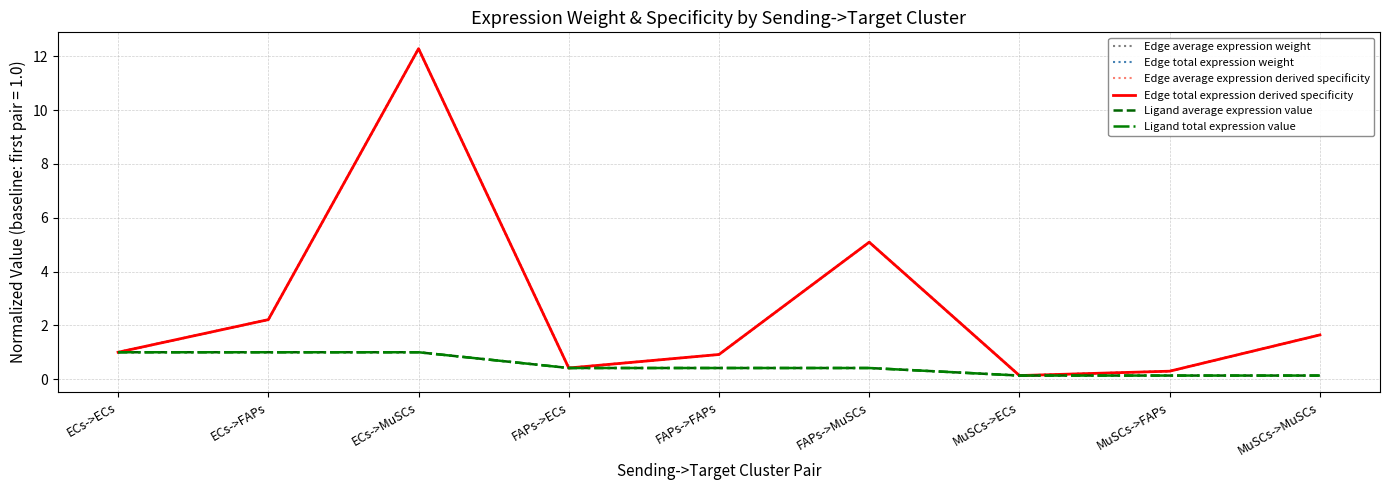

Between which two adjacent categories do Edge average expression derived specificity and Edge total expression derived specificity first intersect?

FAPs->ECs and FAPs->FAPs